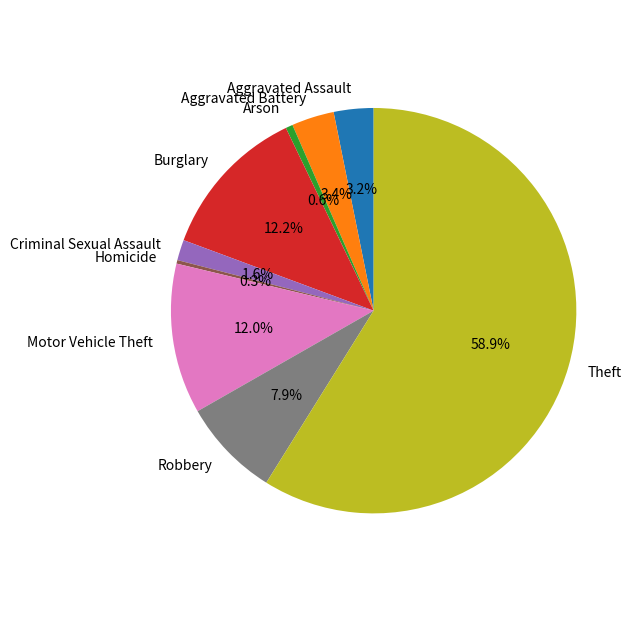

Which has a higher value, Criminal Sexual Assault or Homicide?

Criminal Sexual Assault